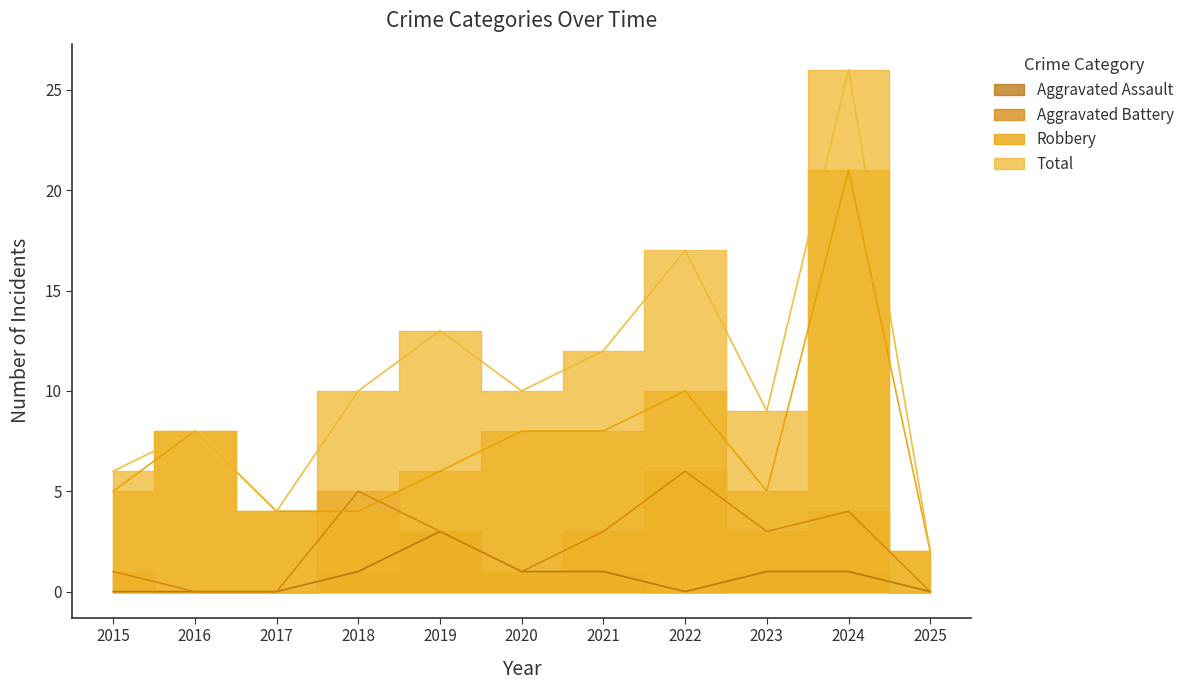

Which category has the highest value across all series?

2024